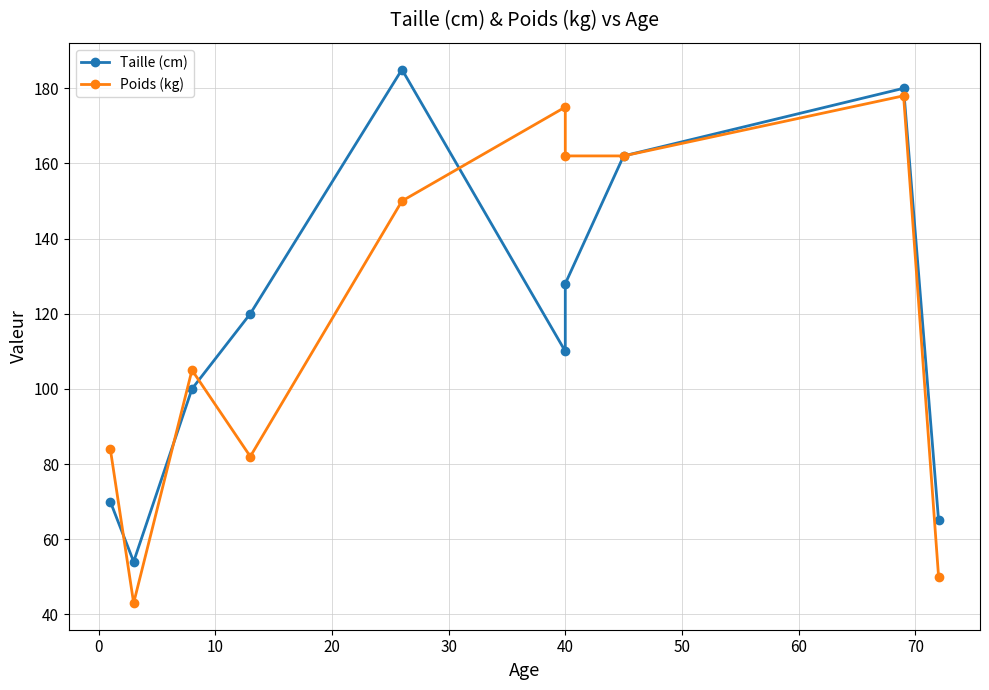

What is the sum of all Poids (kg) values?

1191